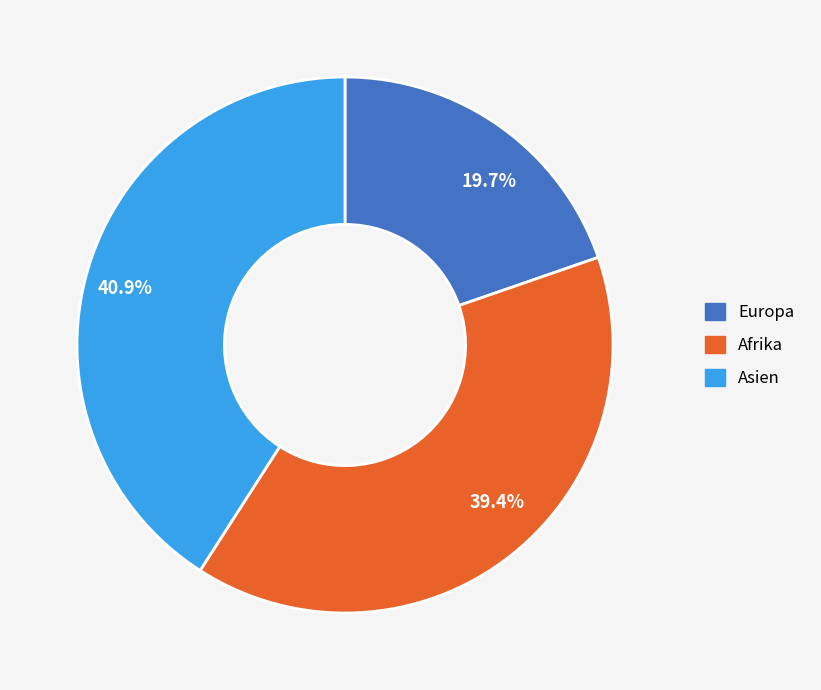

Is the sum of Afrika and Europa greater than half?

Yes